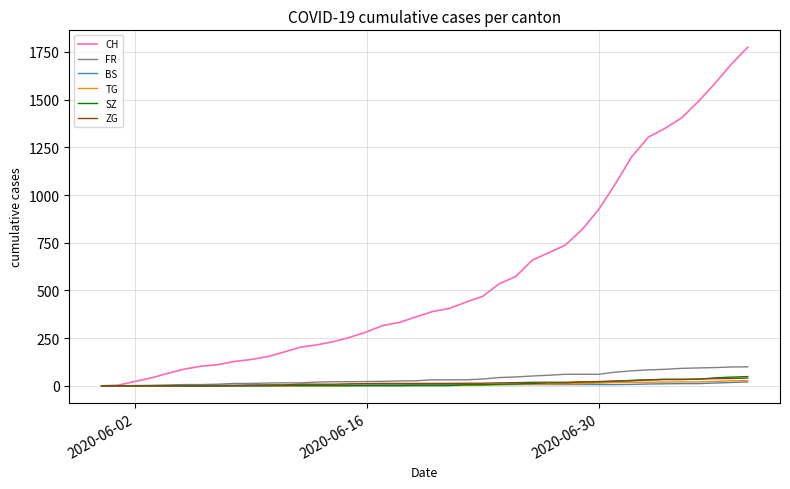

Which series has the largest range (max minus min)?

CH